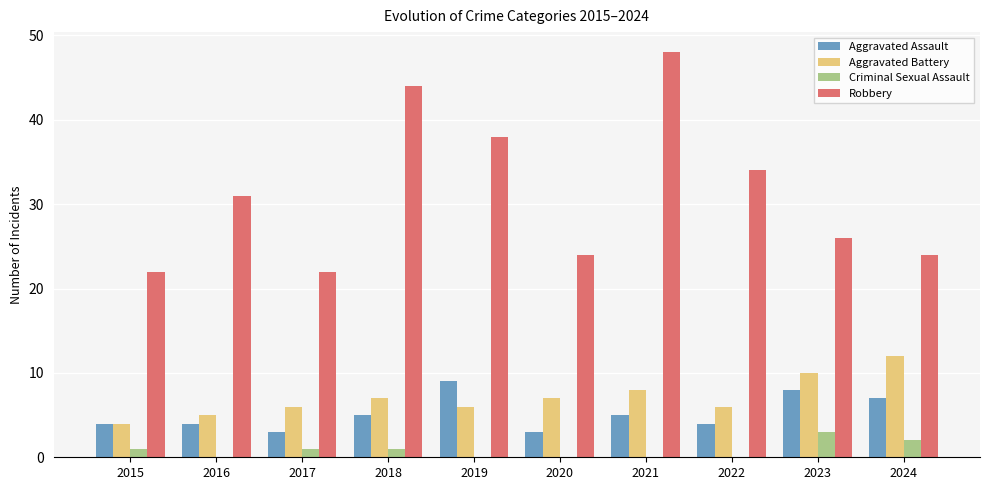

Is the value of Aggravated Battery at 2020 greater than the value of Robbery at 2021?

No